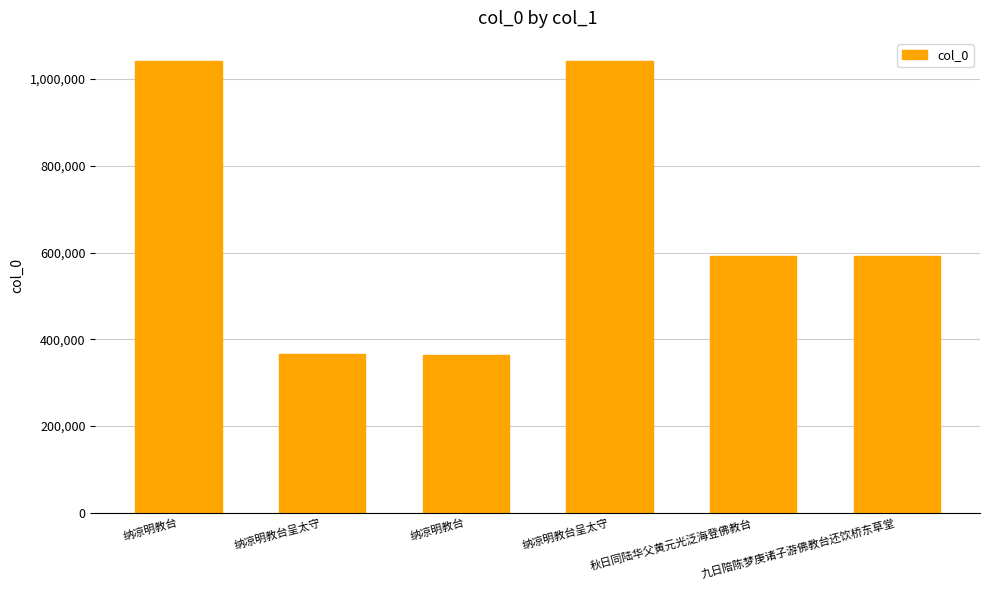

What is the change in value from 纳凉明教台 to 九日陪陈梦庚诸子游佛教台还饮桥东草堂?

+227339